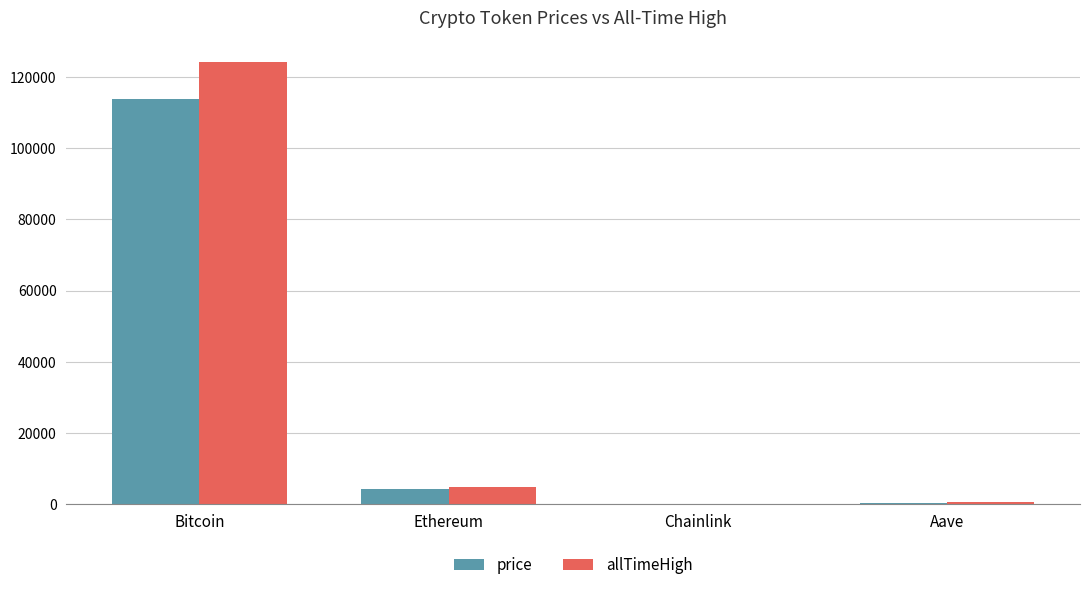

At which category is the sum across all series the highest?

Bitcoin